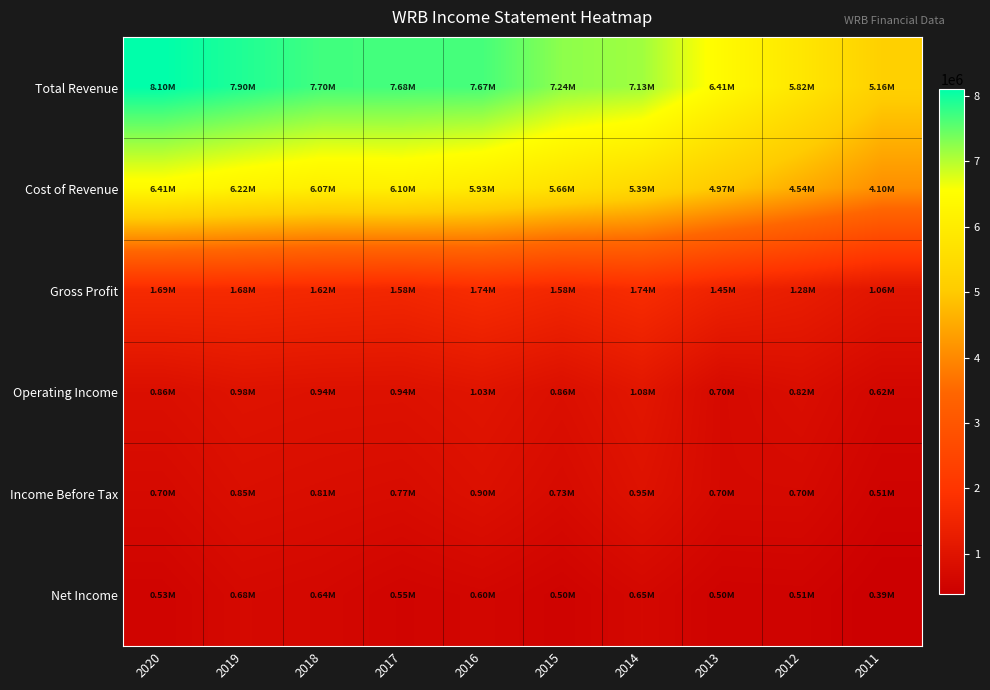

What is the minimum value shown in the chart?

391200